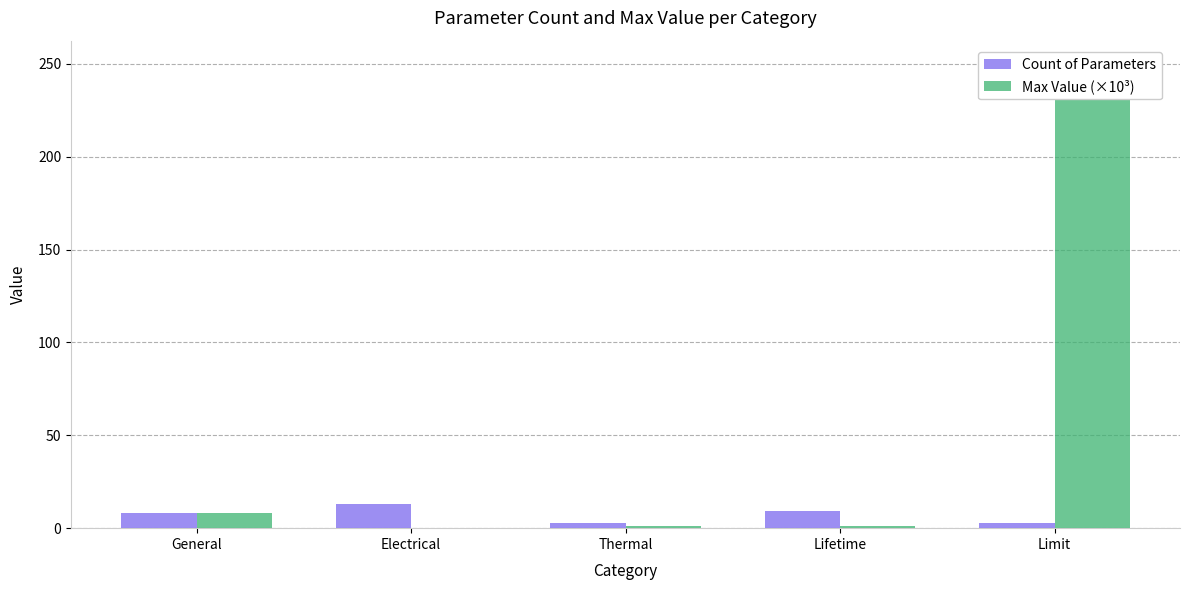

Is it true that Max Value (×10³) equals 4.7 at General?

False